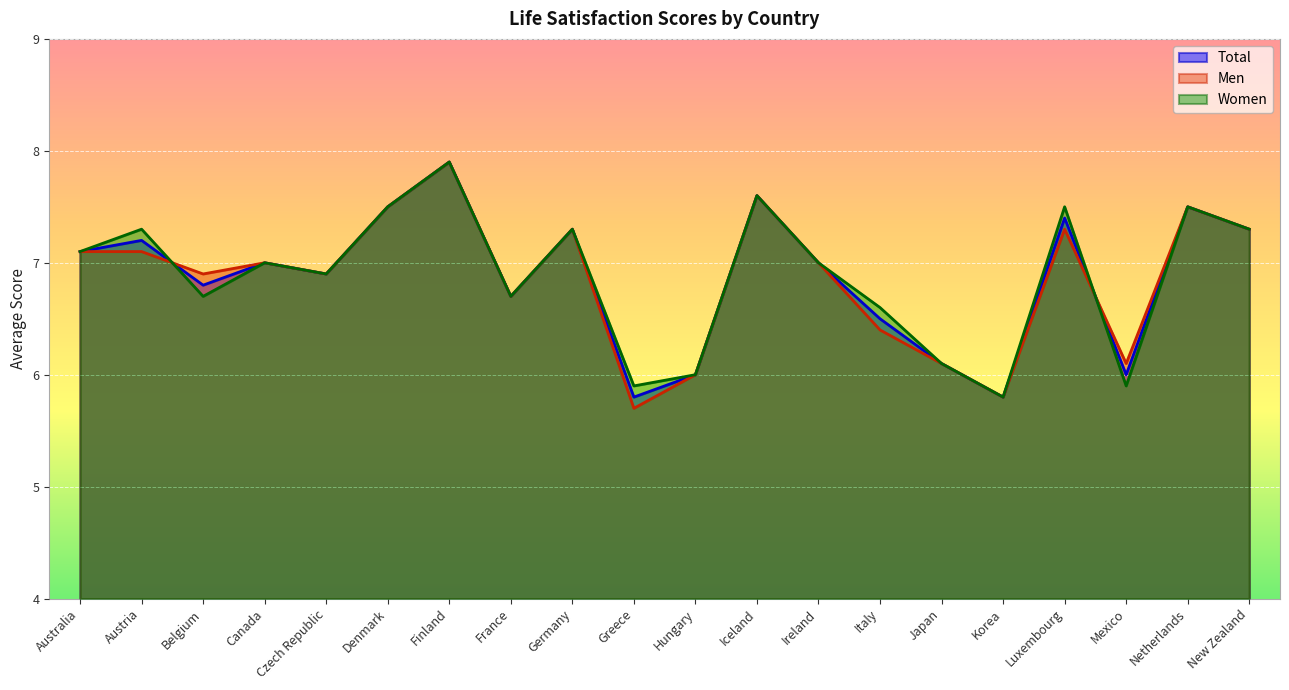

How many values in the Men series exceed 7?

9